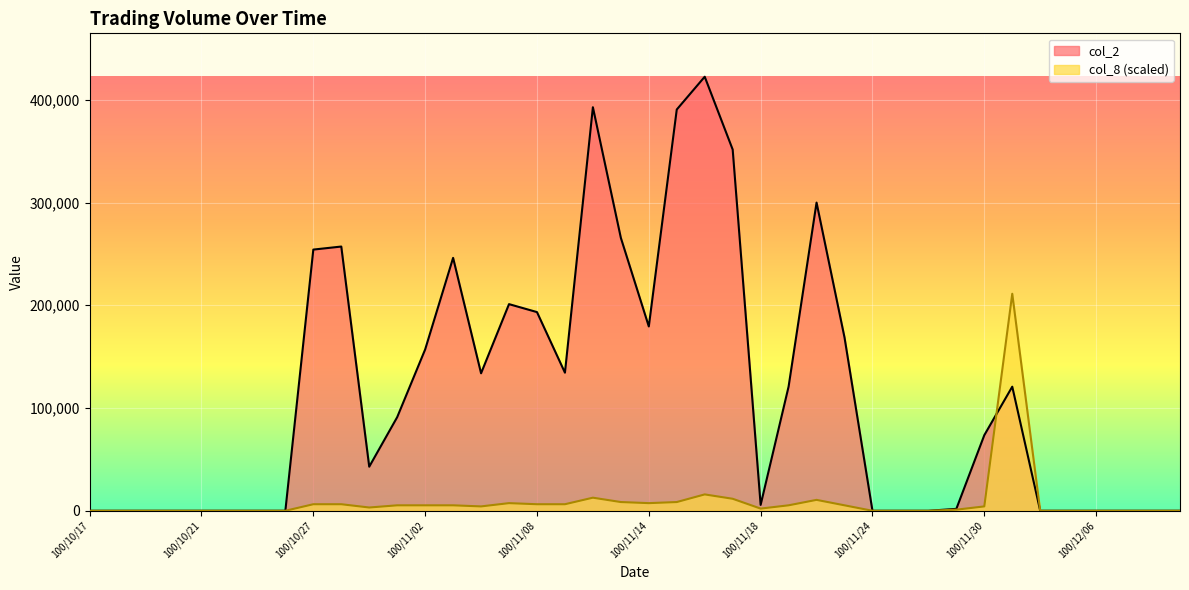

How many lines are shown in the chart?

2